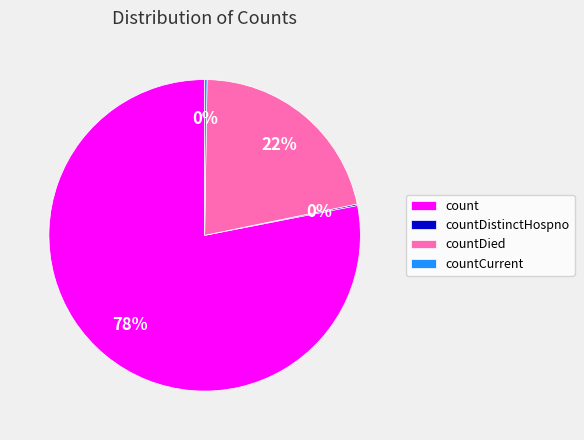

What is the majority slice?

count